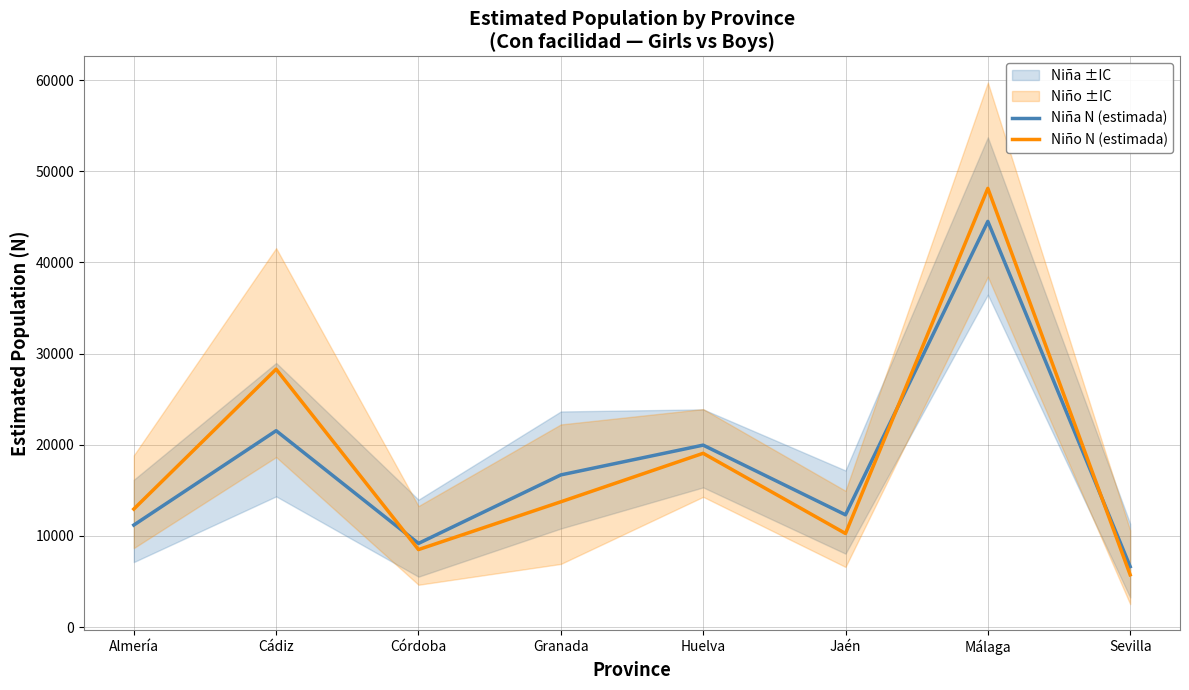

Rank the series by their maximum value, from highest to lowest.

Niño N (estimada), Niña N (estimada)